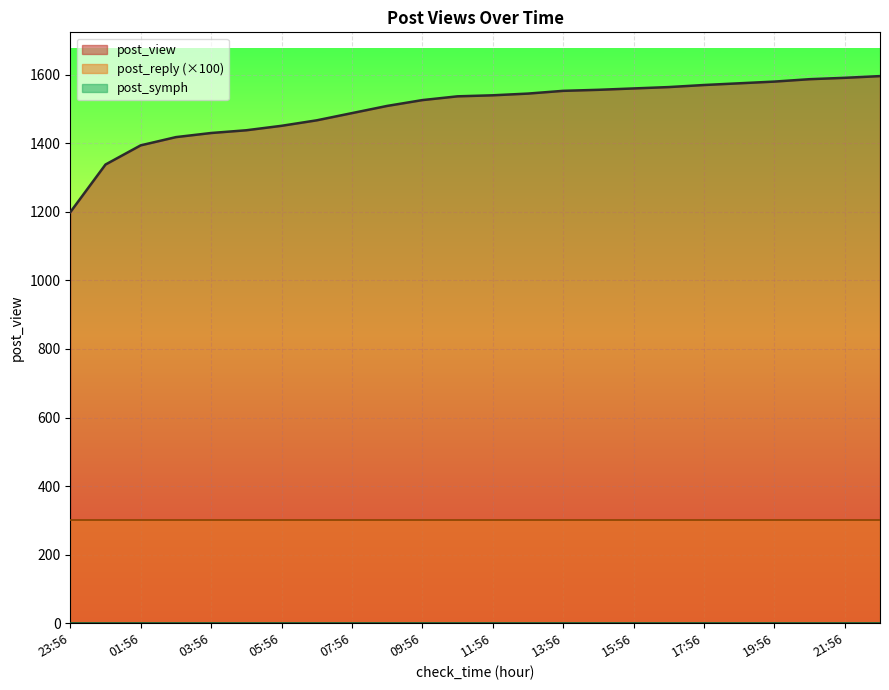

What is the greatest value displayed?

1596